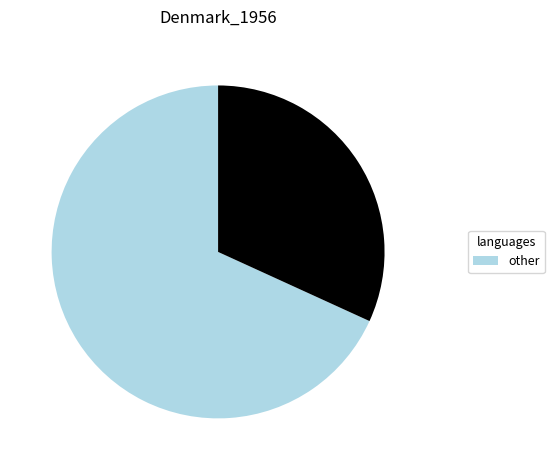

How many segments does this pie chart have?

2